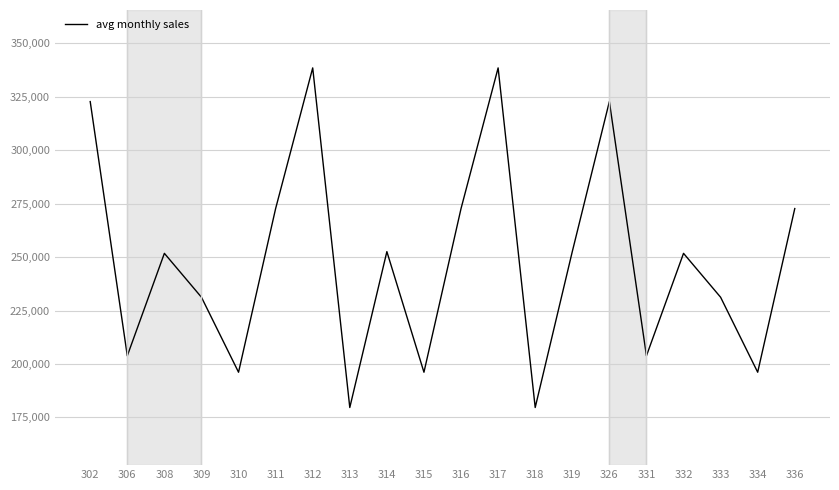

What is the maximum value shown in the chart?

338466.7